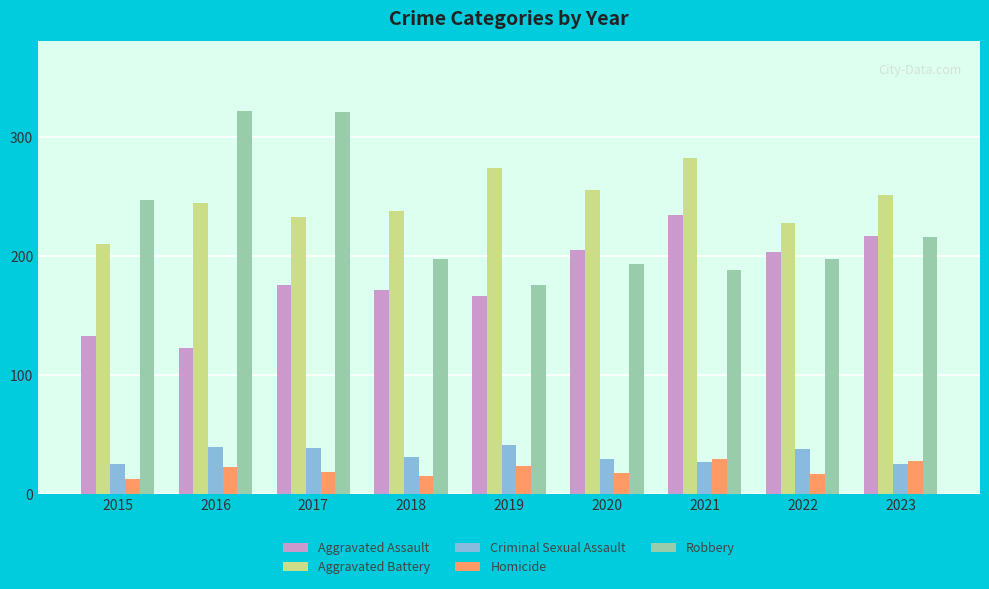

At how many categories does at least one series exceed 203?

9